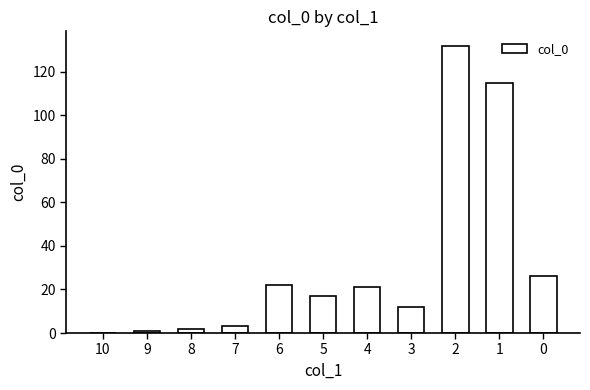

Count the number of data series in this chart.

1